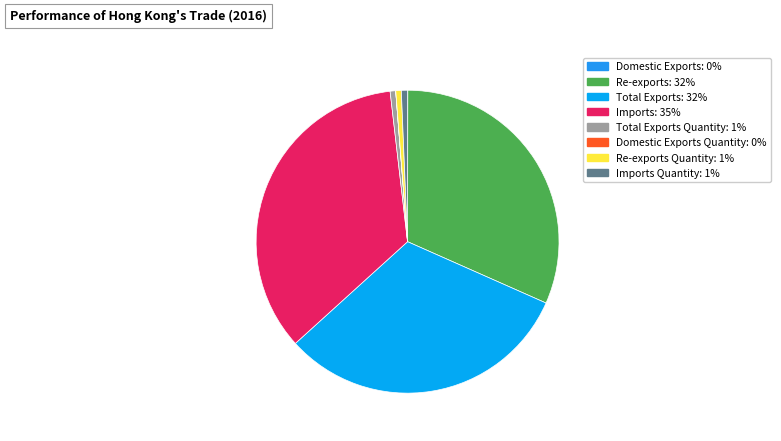

How many segments does this pie chart have?

8